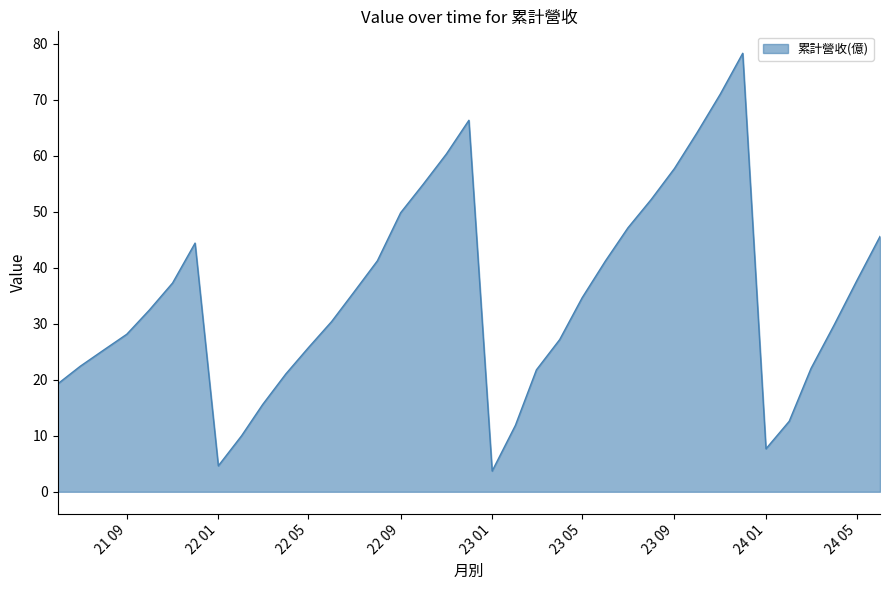

Does the chart have visible grid lines?

No